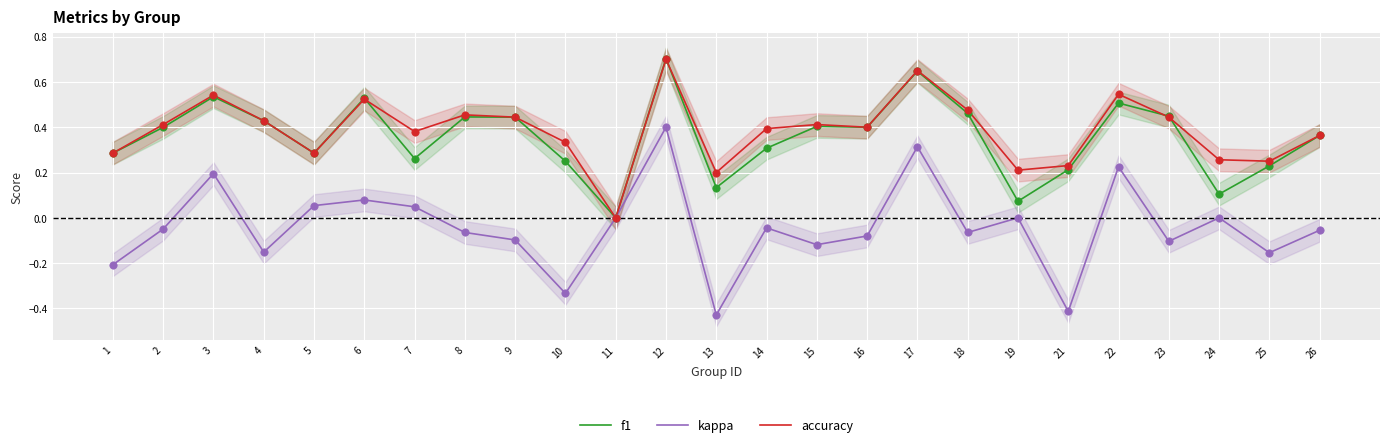

Which series reaches the minimum Y coordinate?

kappa